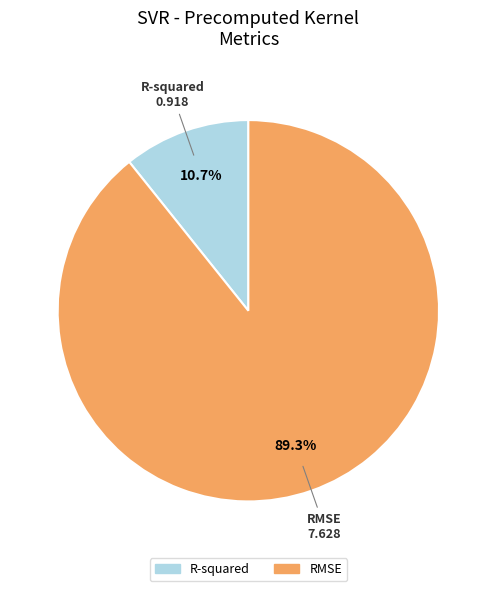

How many slices are in this pie chart?

2